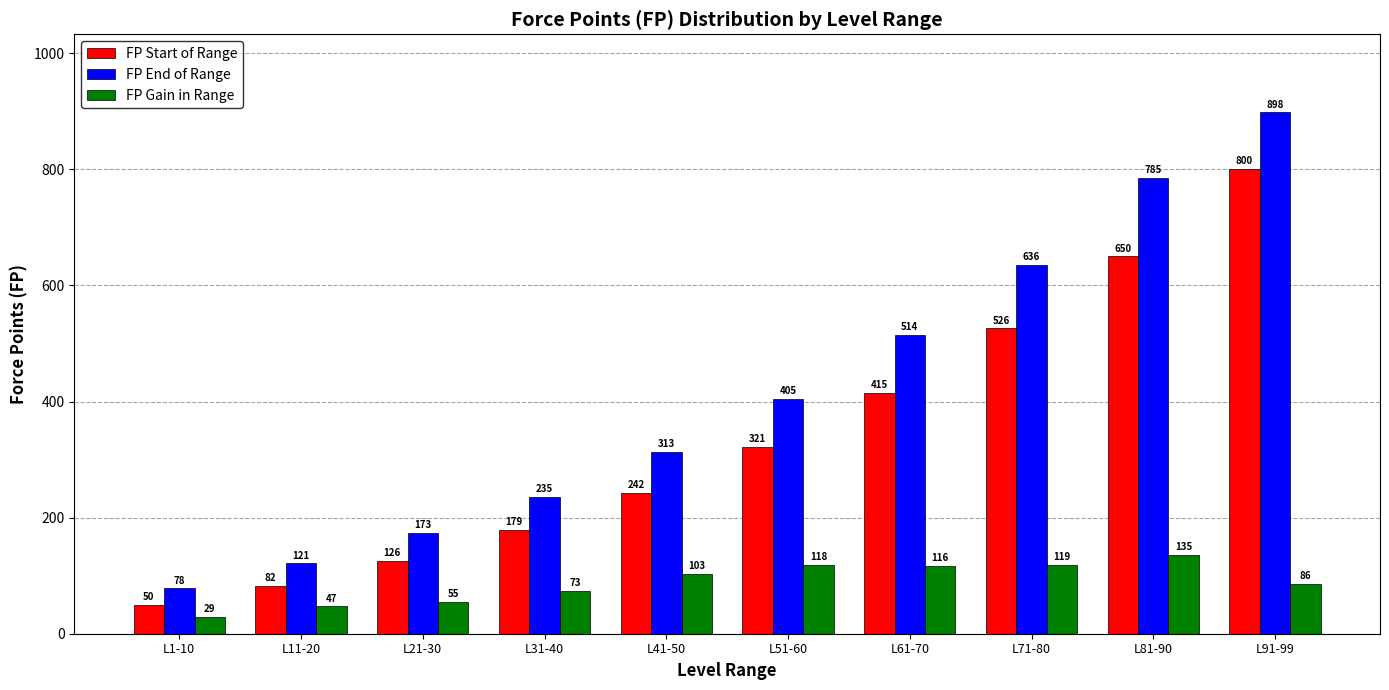

Is the value of FP End of Range at L41-50 greater than the value of FP Start of Range at L11-20?

Yes